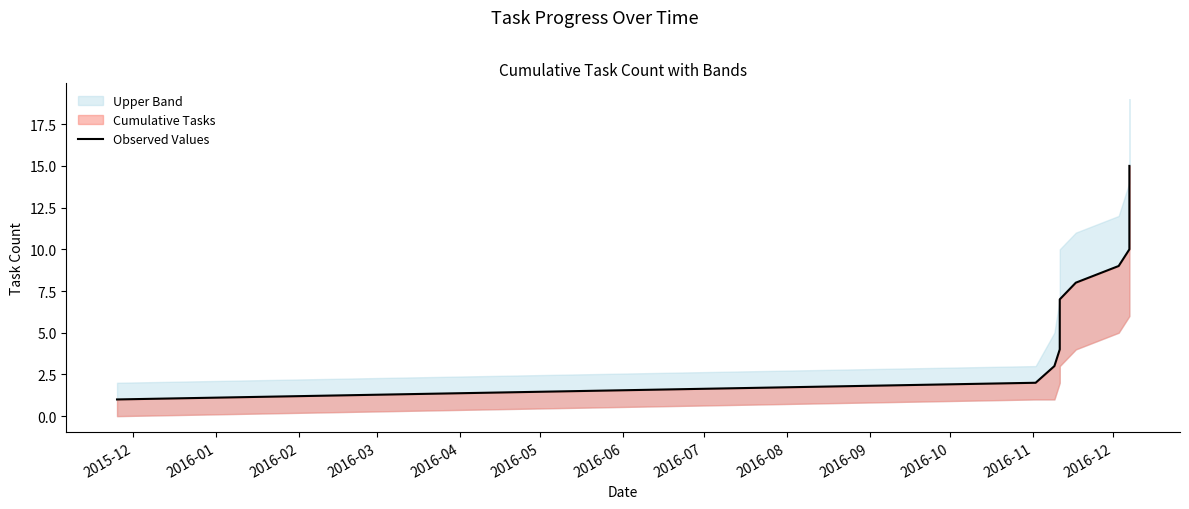

How many data points are less than 8?

7